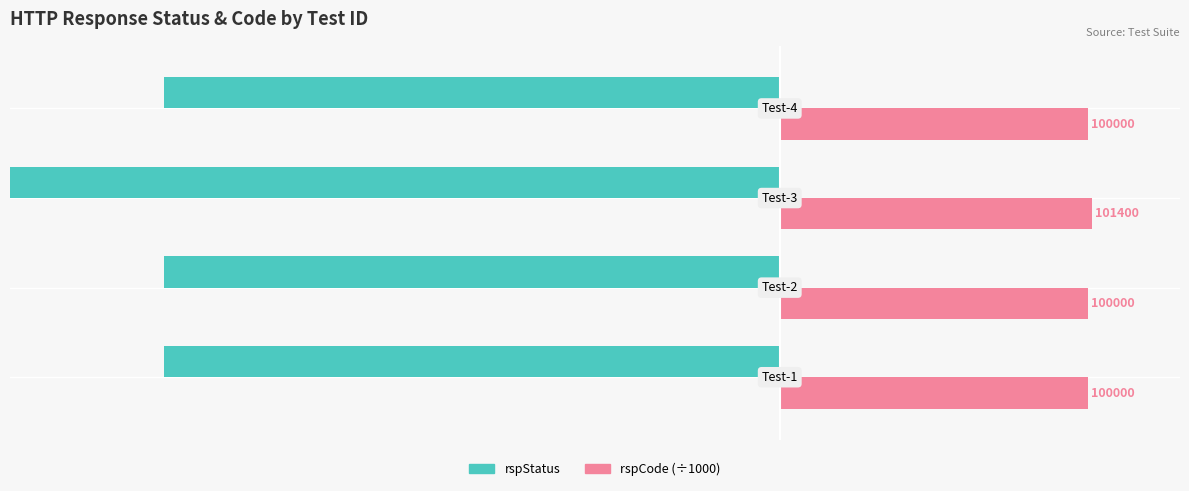

The value of rspCode (÷1000) at 3 is 58.9. True or false?

False